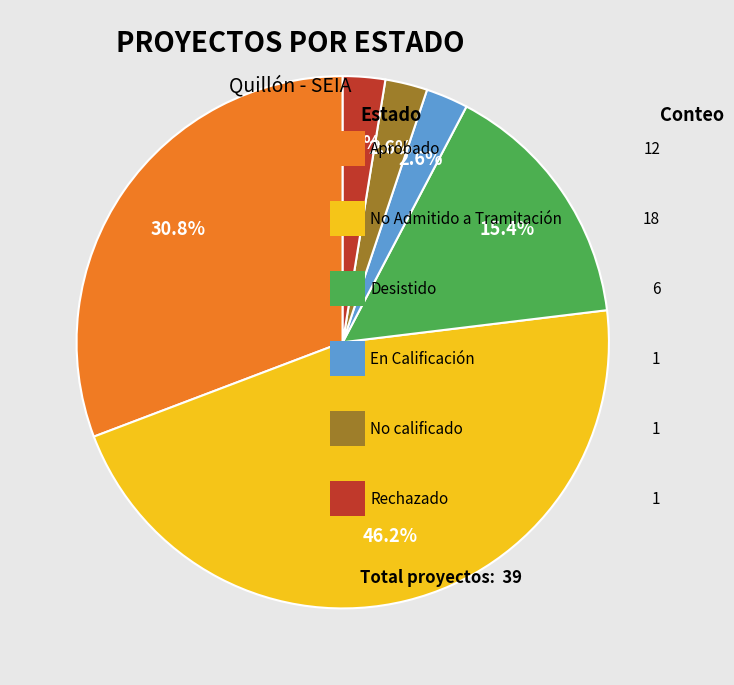

Is there a majority slice in this chart?

No